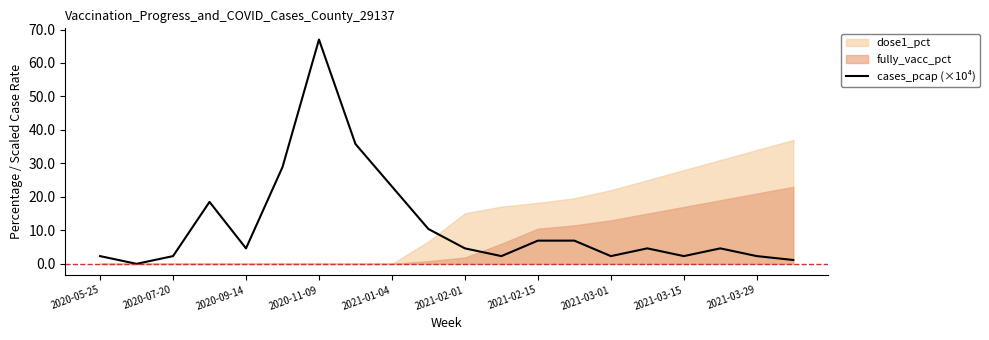

True or false: there are more than 0 points higher than both neighbors.

True